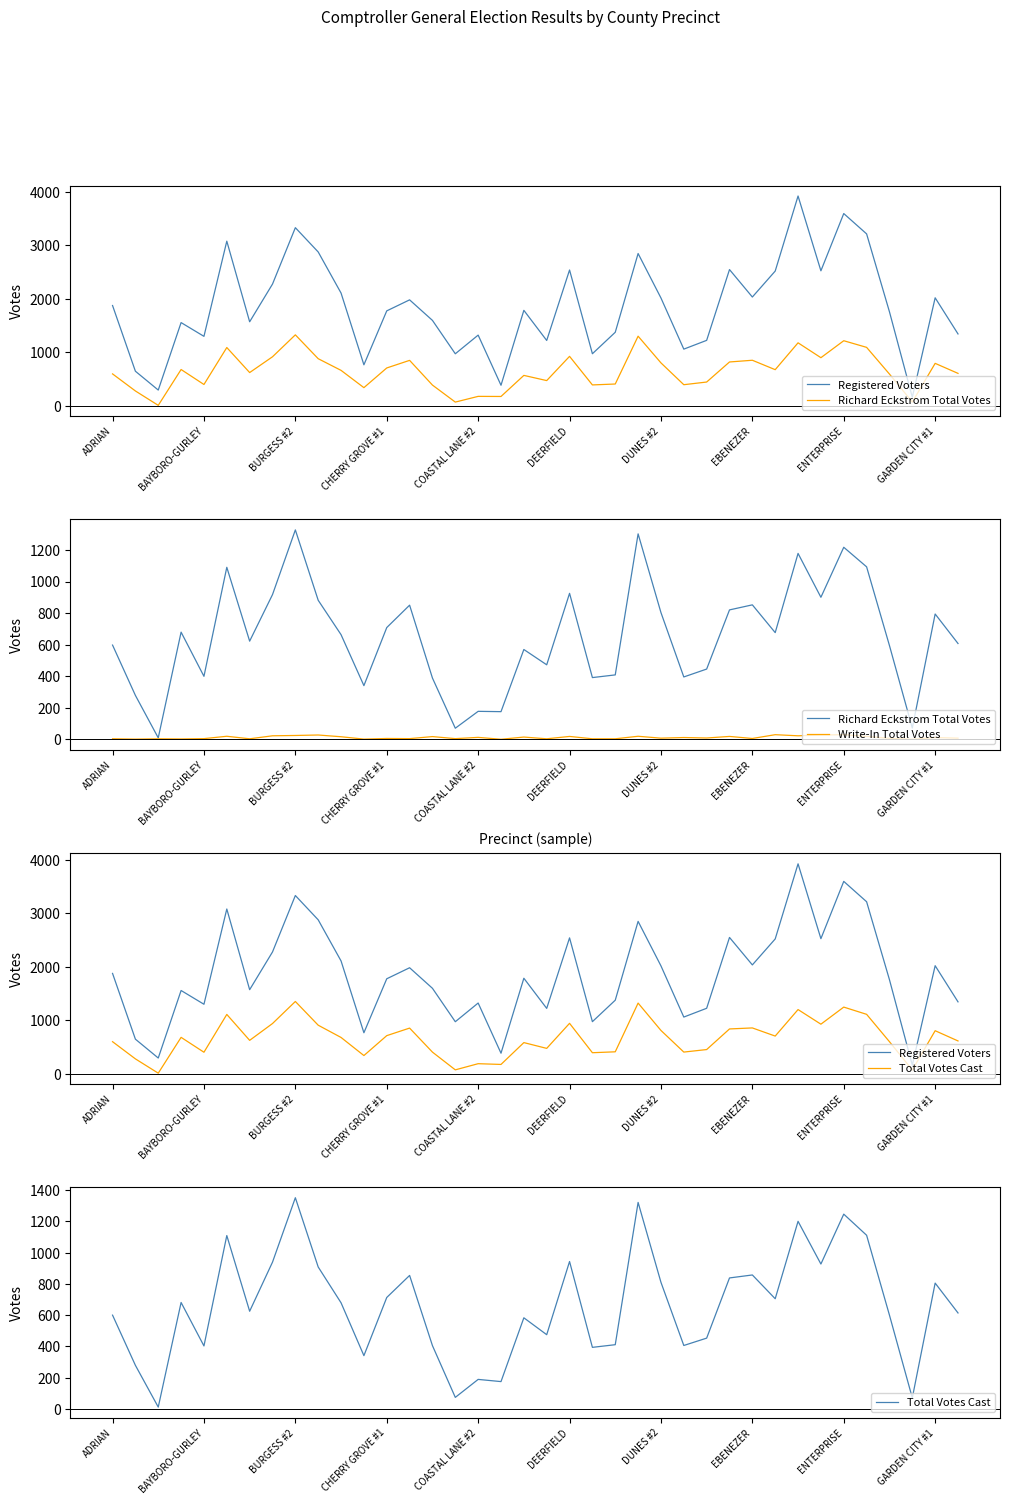

What is the difference between the highest and lowest values at DUNES #2?

2009